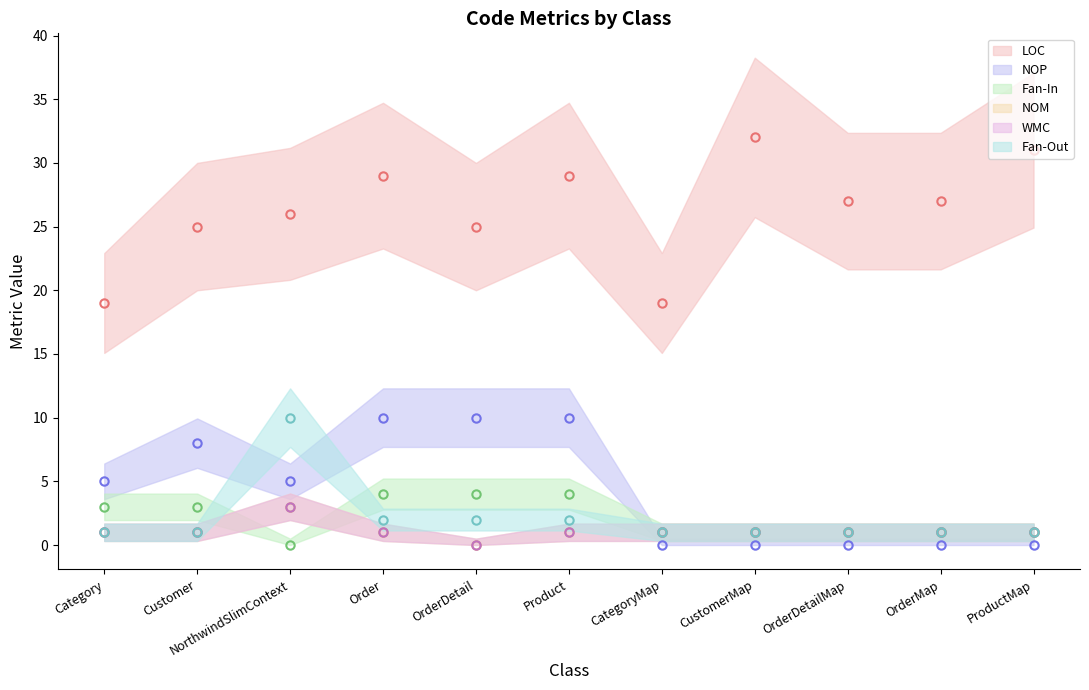

Which category has the lowest value in the WMC series?

OrderDetail